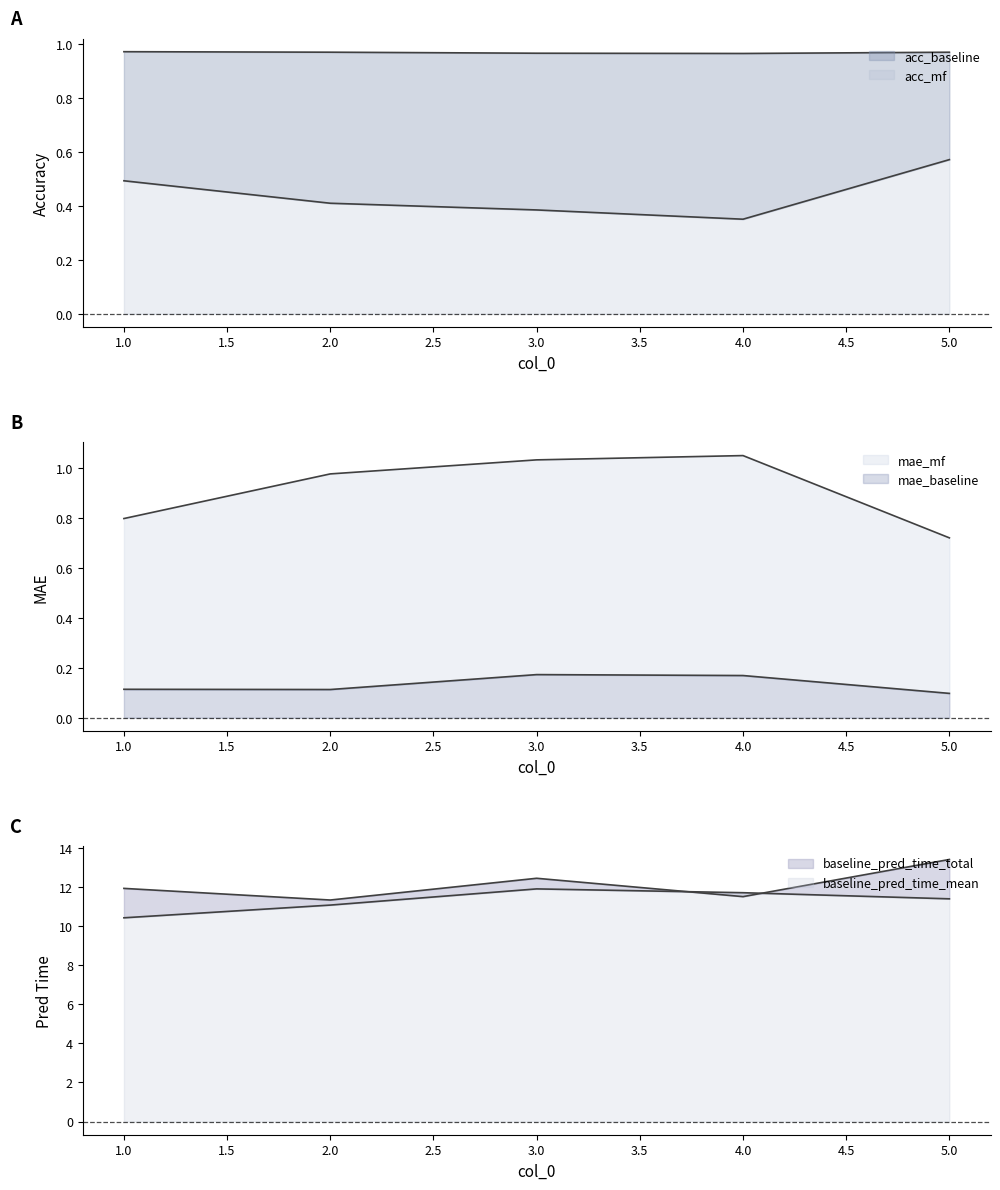

True or false: acc_baseline and acc_mf intersect in this chart.

False